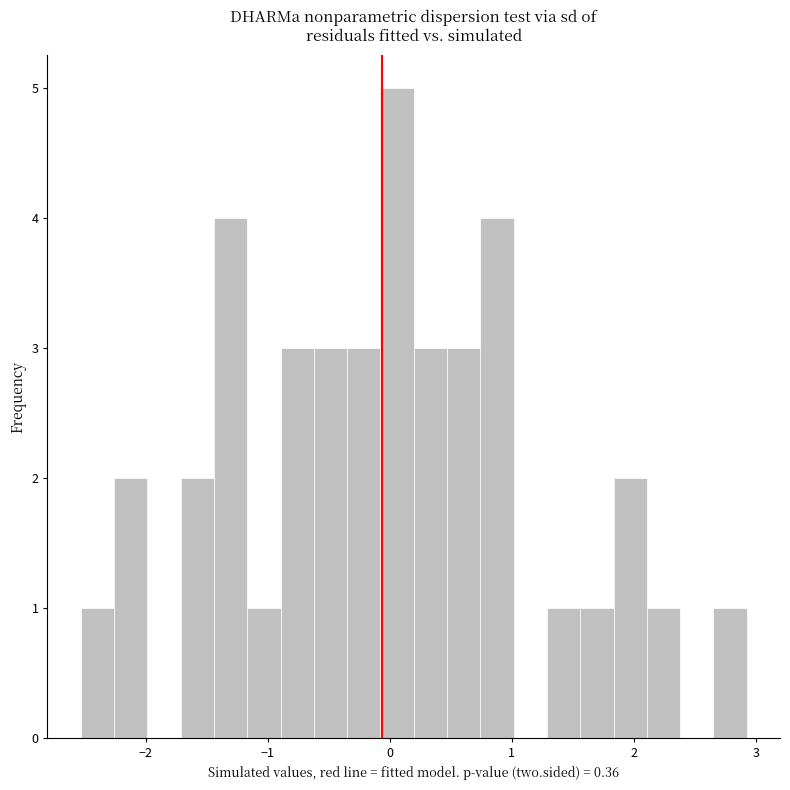

Read against the x-axis, roughly where is the centre of the tallest bar?

0.1